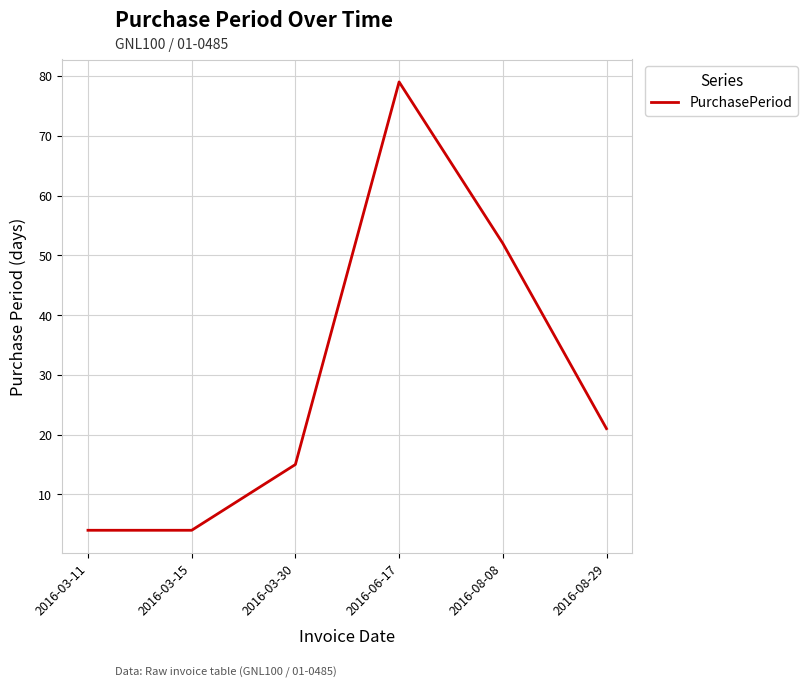

How many values are below 21?

3